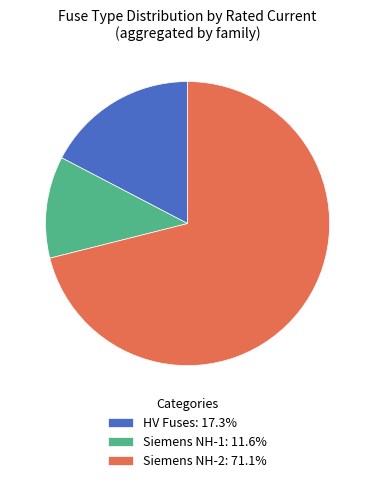

Is there any slice that represents more than half of the pie?

Yes